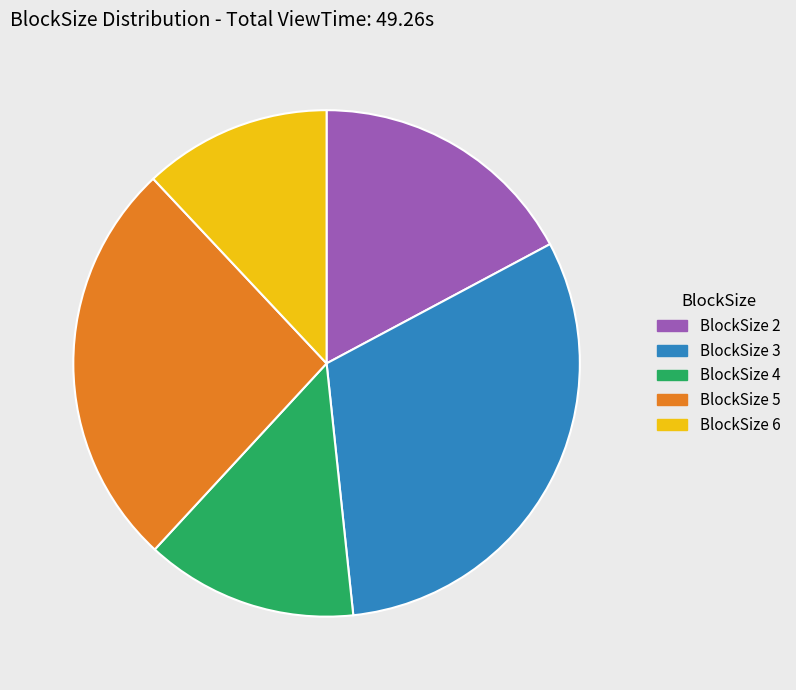

Is there a majority slice in this chart?

No